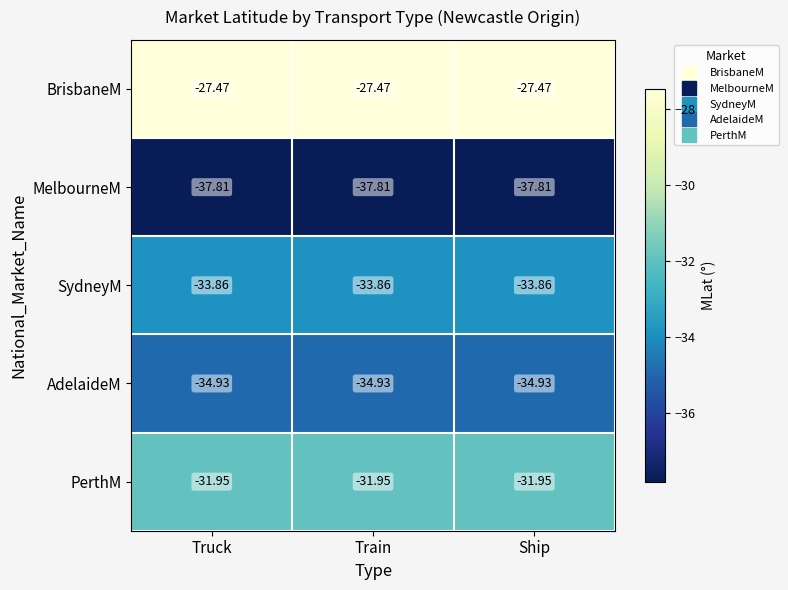

Is the value of SydneyM at Truck greater than the value of MelbourneM at Ship?

Yes